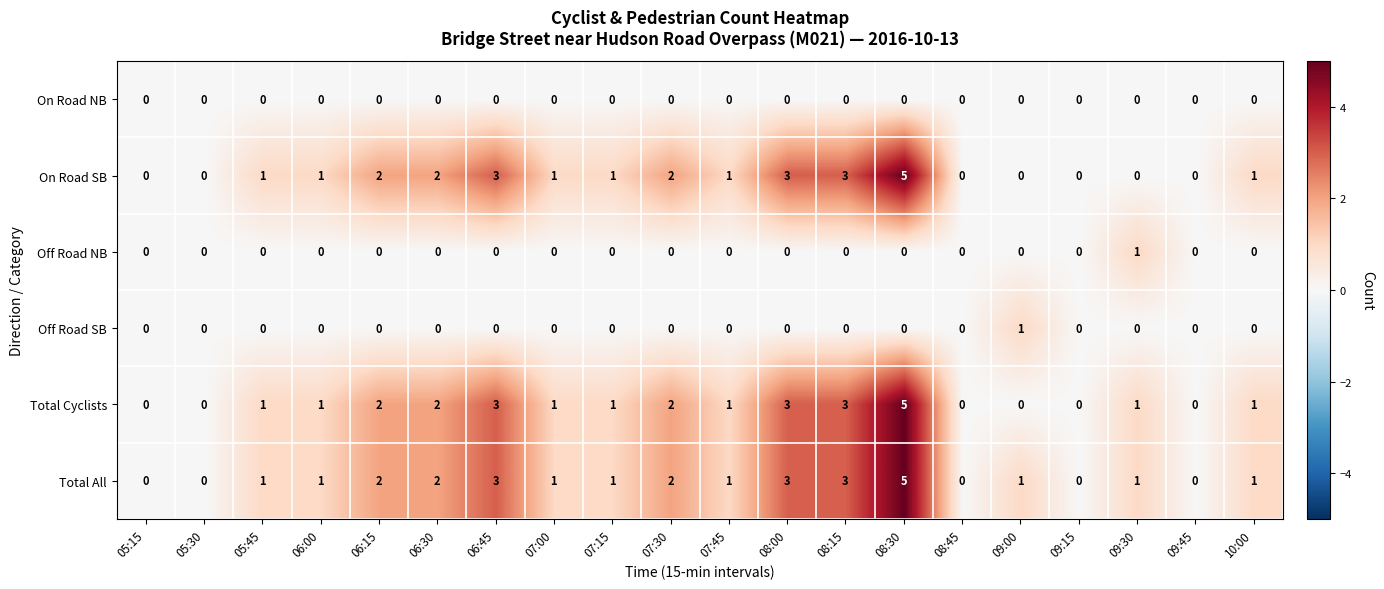

Count the Off Road SB values in the range 0 to 1.

20